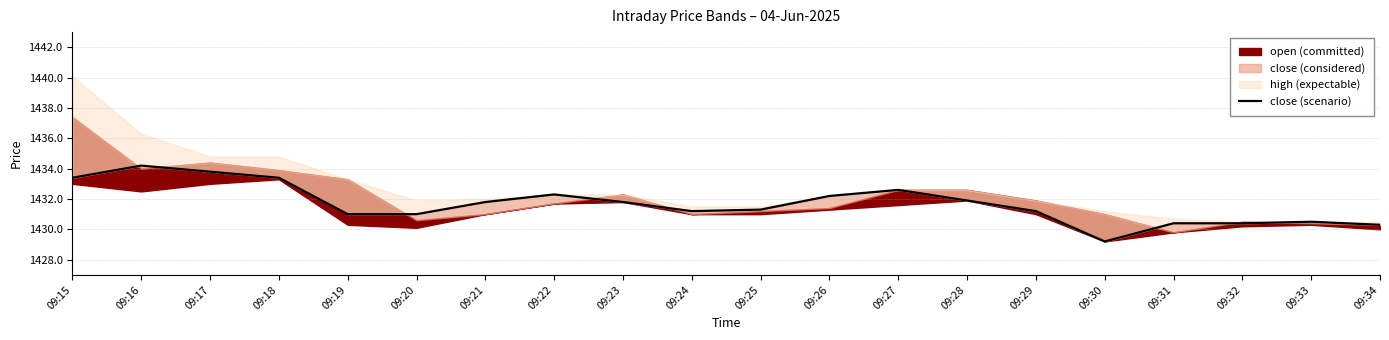

Reading left to right, what are all the values shown in this chart?

1433.4	1434.2	1433.8	1433.4	1431.0	1431.0	1431.8	1432.3	1431.8	1431.2	1431.3	1432.2	1432.6	1431.9	1431.2	1429.2	1430.4	1430.4	1430.5	1430.3